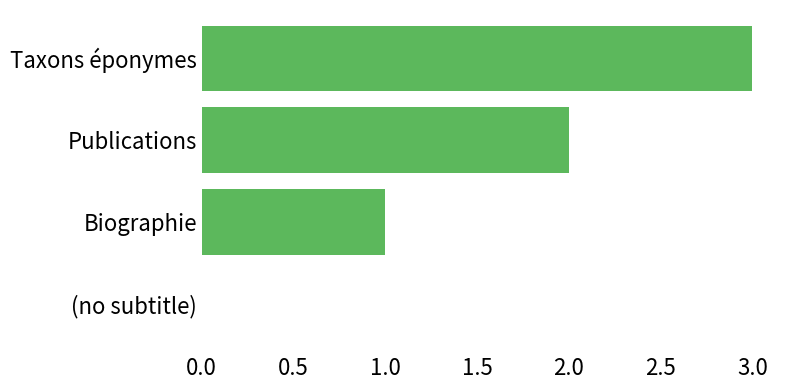

Are the bars horizontal?

Yes